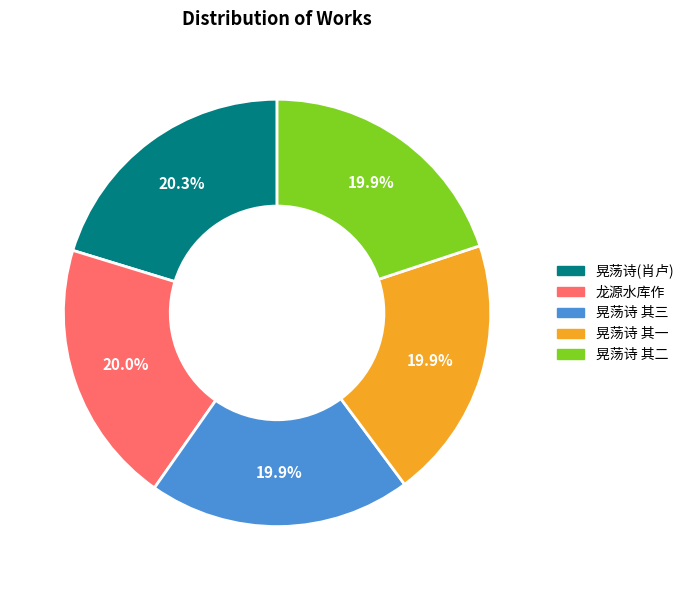

Is there any slice that represents more than half of the pie?

No